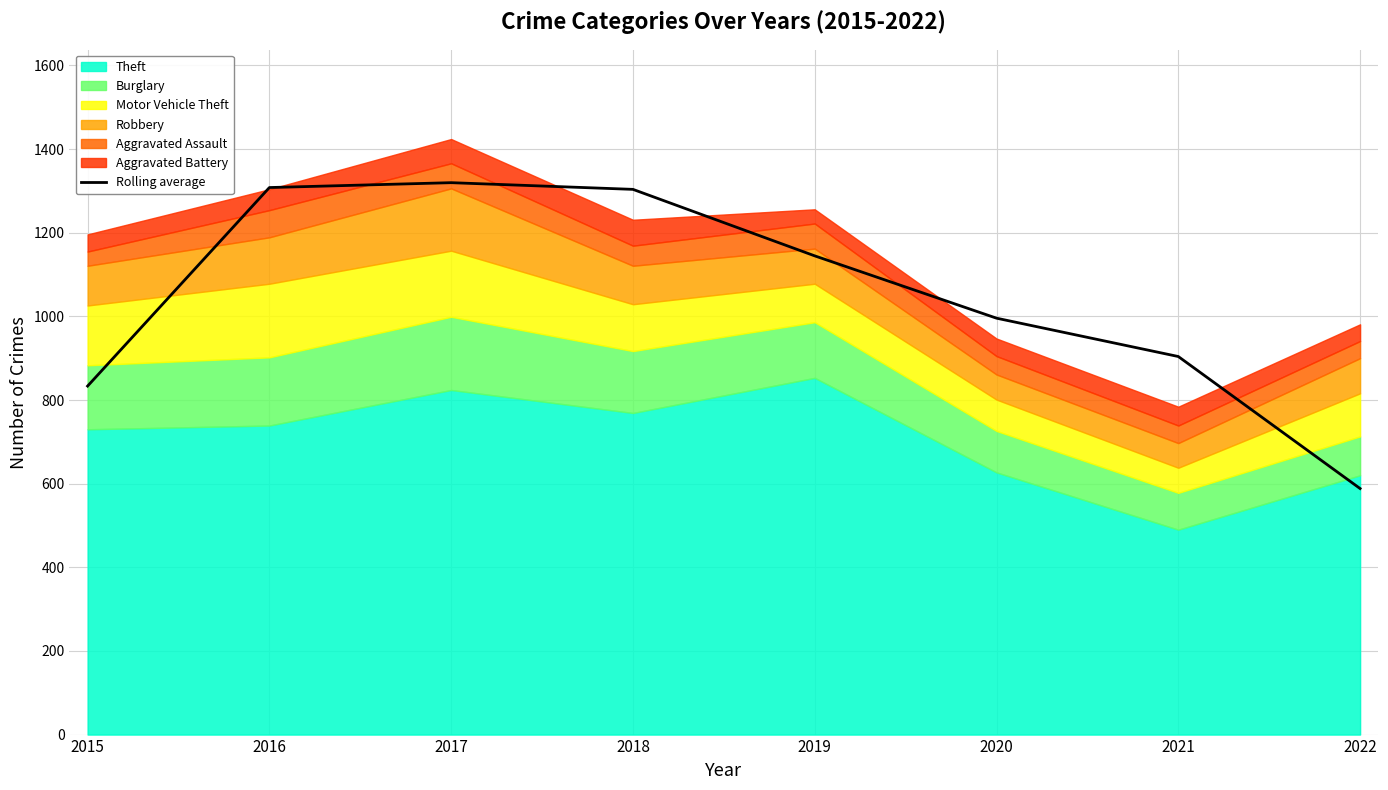

List the labels in order of value, largest first.

2017, 2016, 2018, 2019, 2020, 2021, 2015, 2022